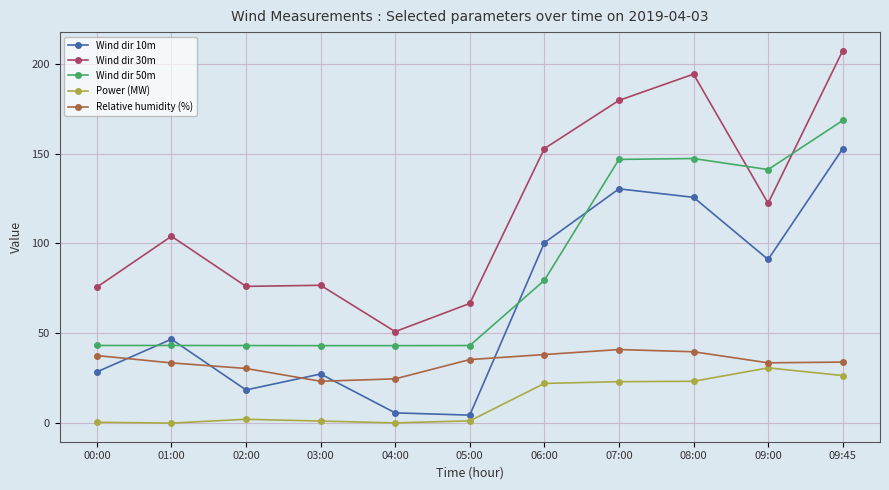

Is the value of Power (MW) at 09:00 greater than the value of Wind dir 50m at 05:00?

No